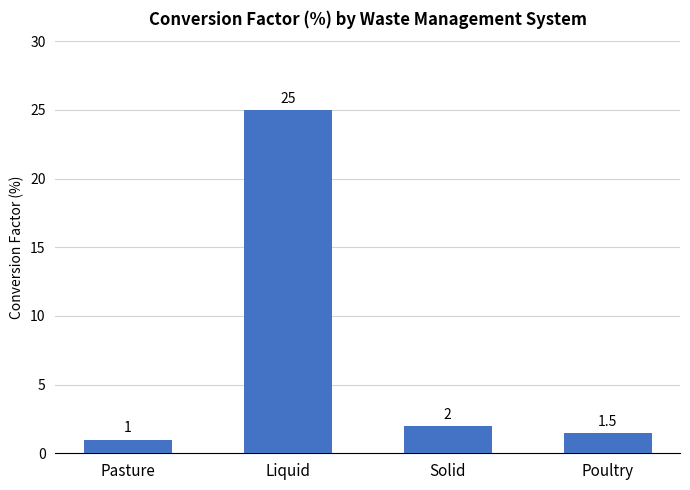

Which label corresponds to the smallest value in the chart?

Pasture